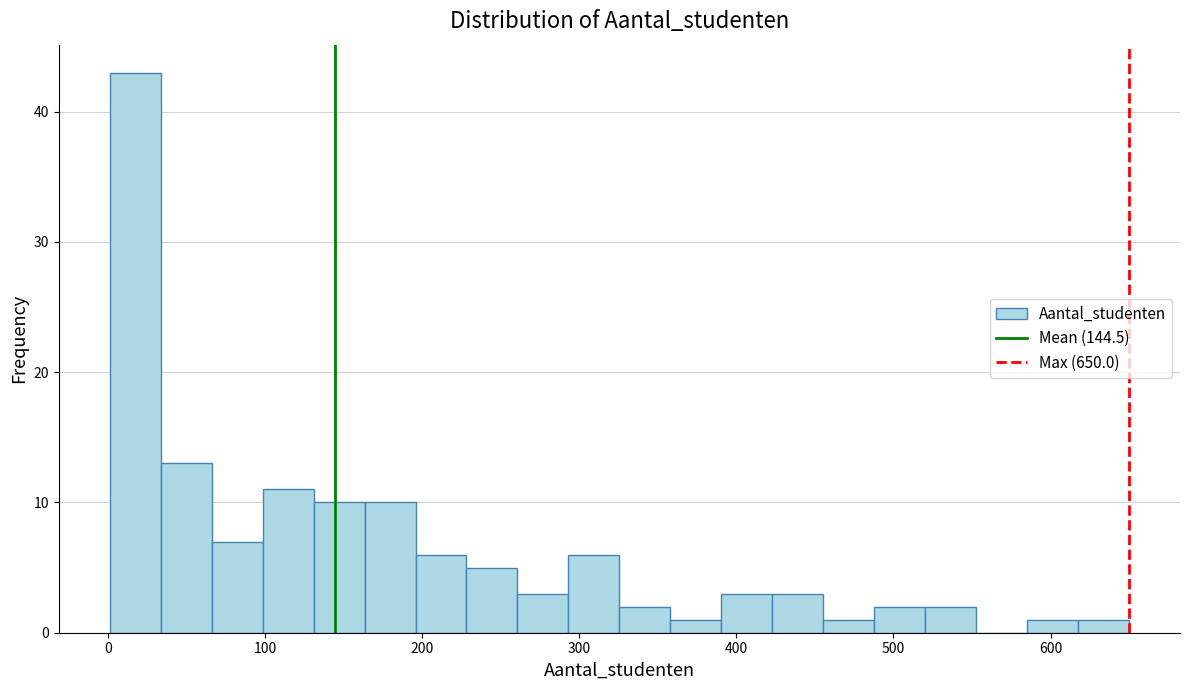

Read against the x-axis, roughly where is the centre of the tallest bar?

20